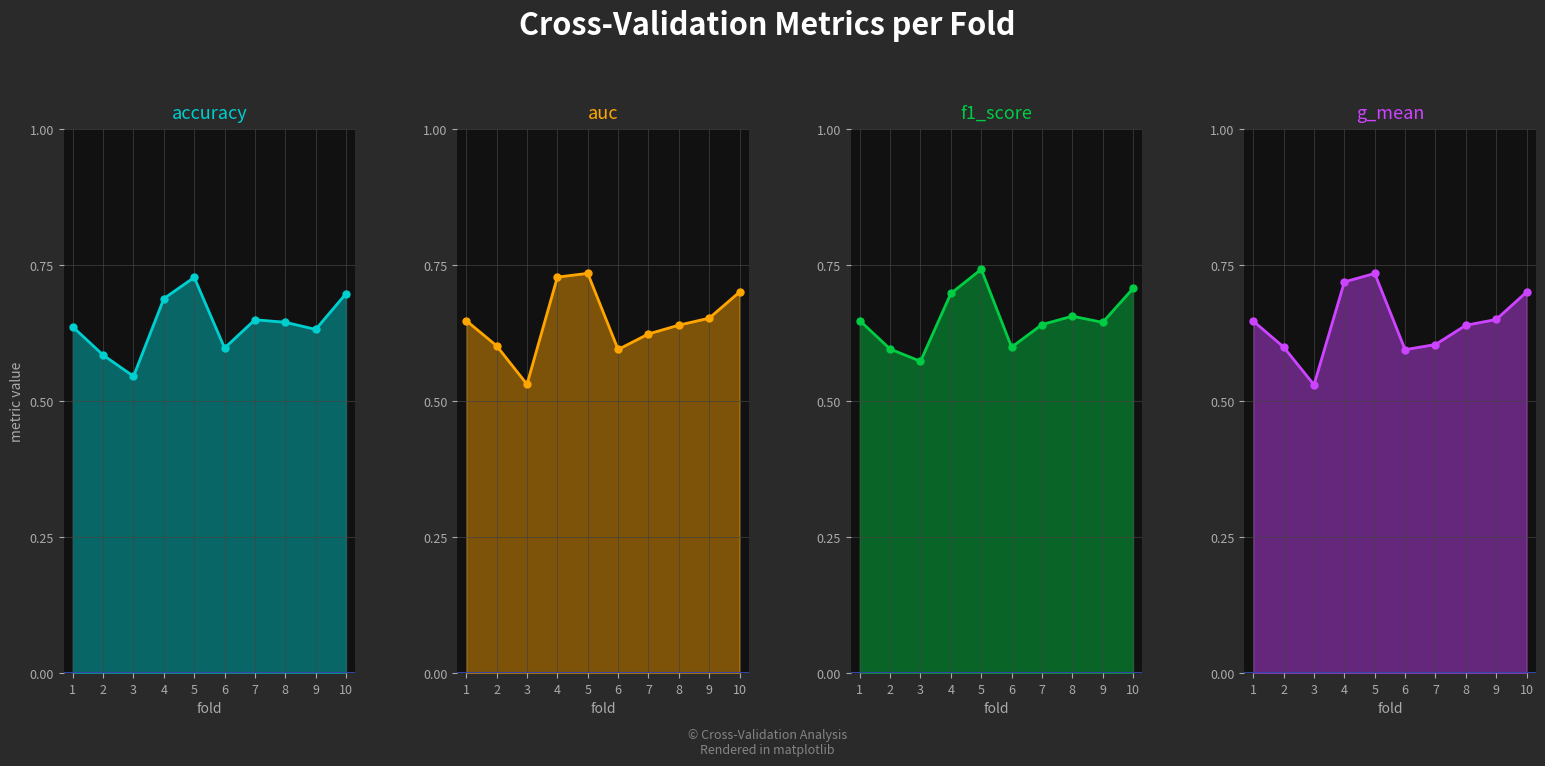

Which series has the widest spread of values?

g_mean